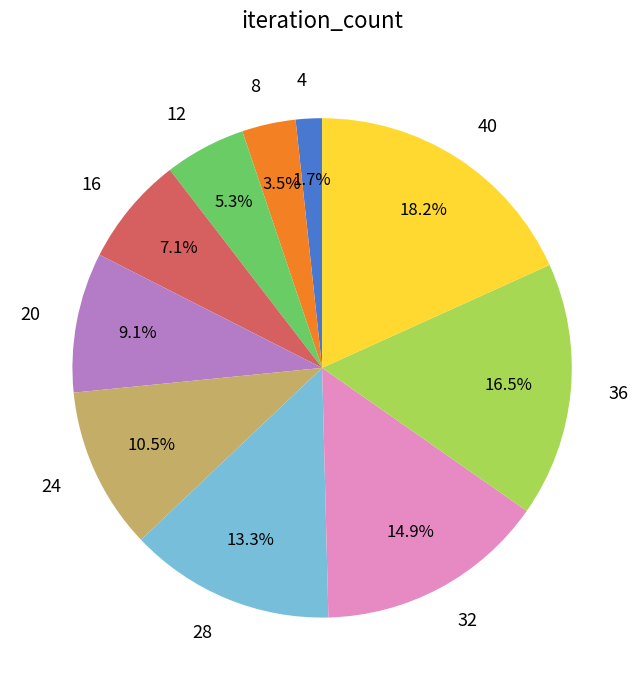

What is the smallest slice in the pie chart?

4